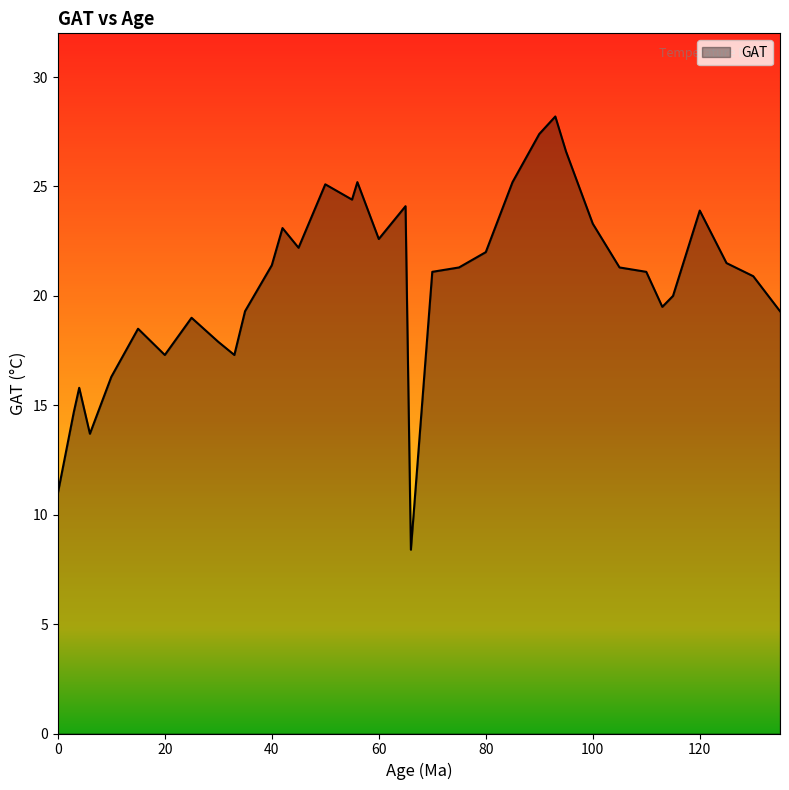

What is the maximum value shown in the chart?

28.2